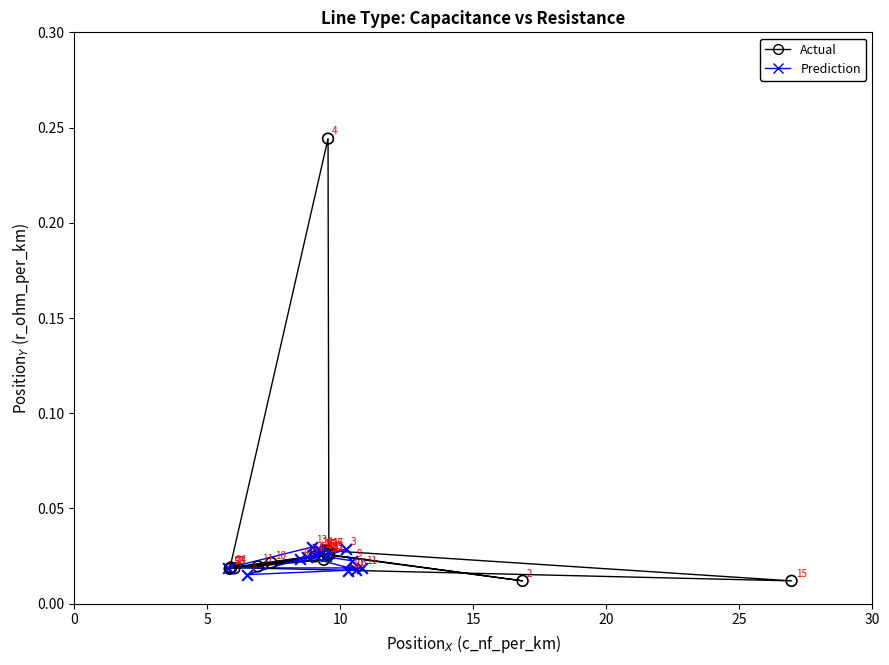

Which series contains the highest Y value?

Actual